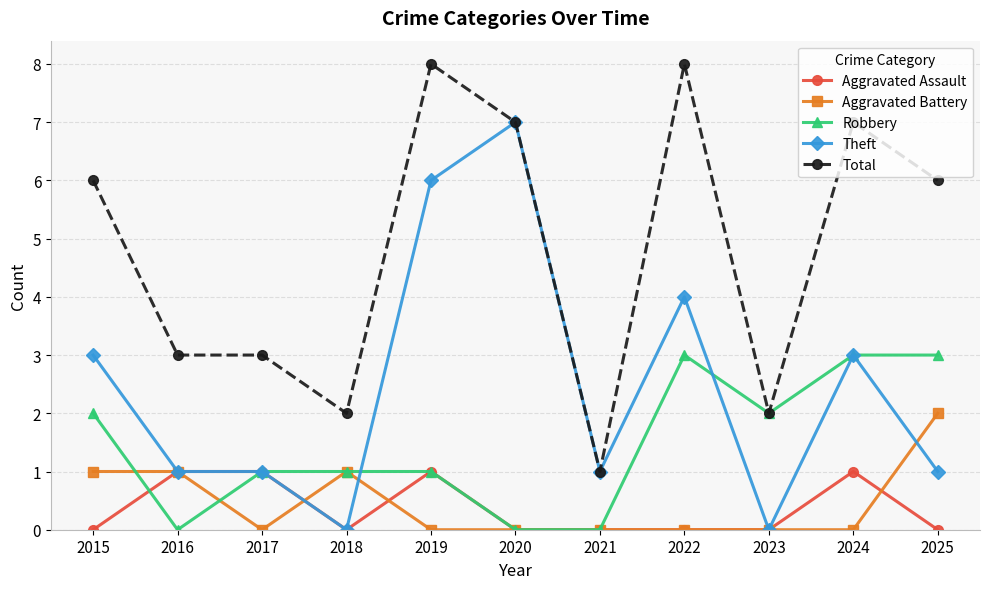

What is the sum of all Theft values?

27